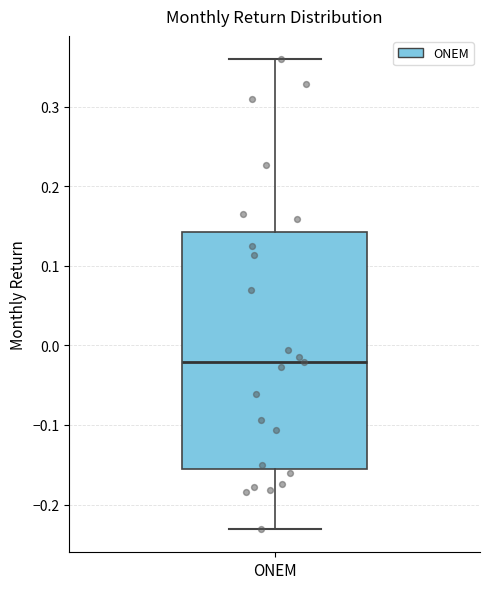

Transcribe this box plot: give where the median line is, the range the box spans, and where the two whiskers end, as read against the y-axis. The values are not printed on the chart, so give them approximately, as read against the axis.

median -0.02, box -0.16 to 0.14, whiskers -0.23 to 0.36